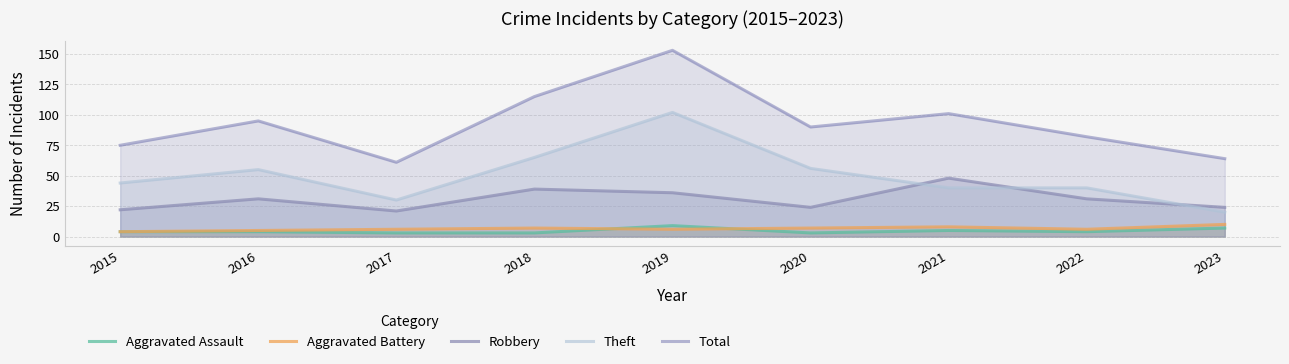

Does the chart have visible grid lines?

Yes